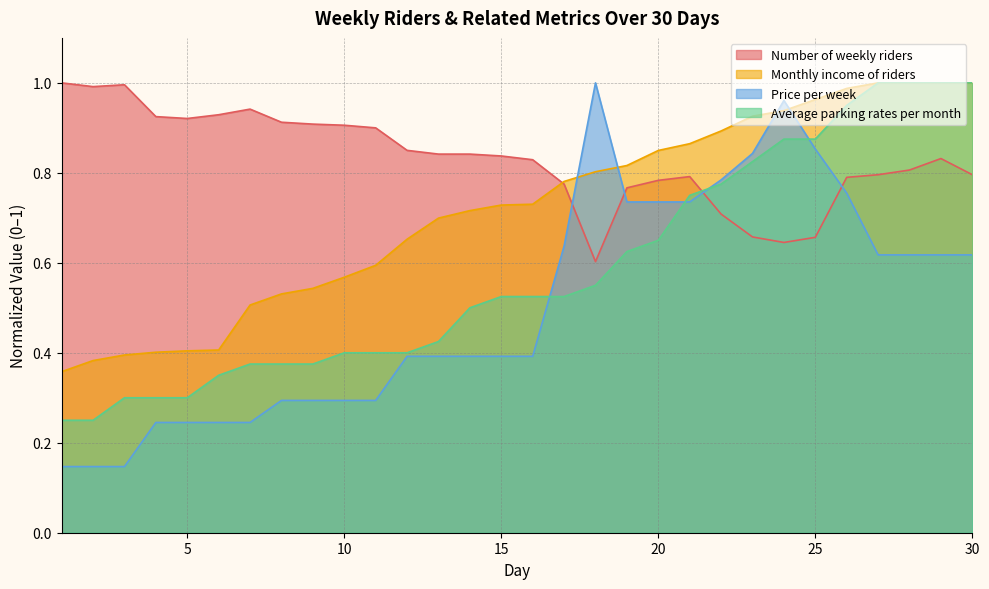

At which label is Monthly income of riders closest to 0?

1